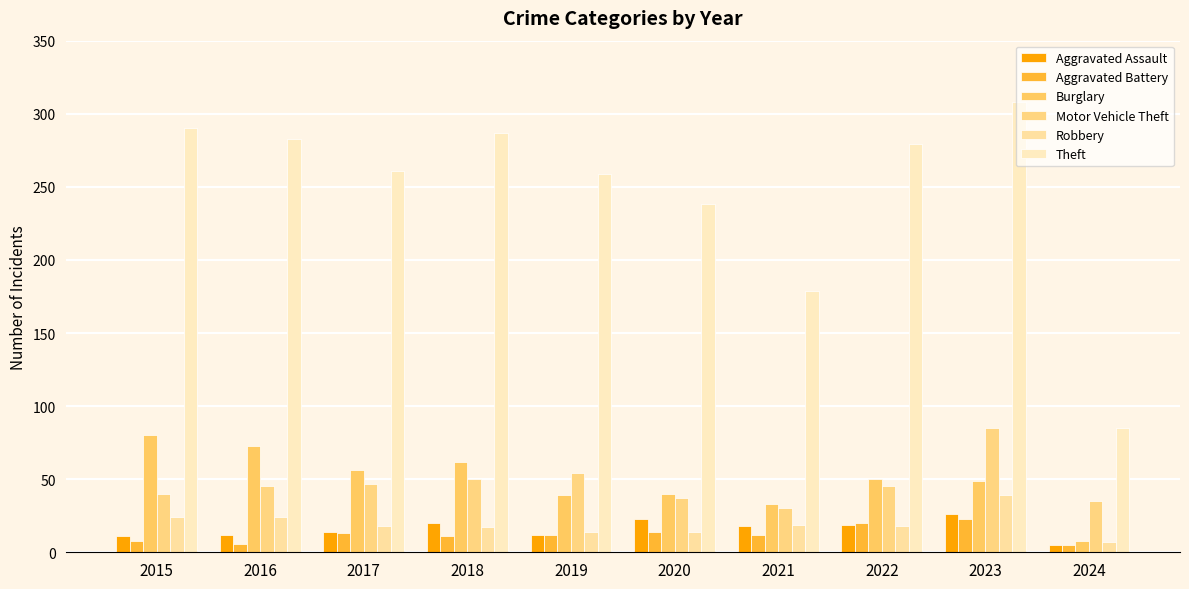

What is the spread (max minus min) of values at 2019?

247